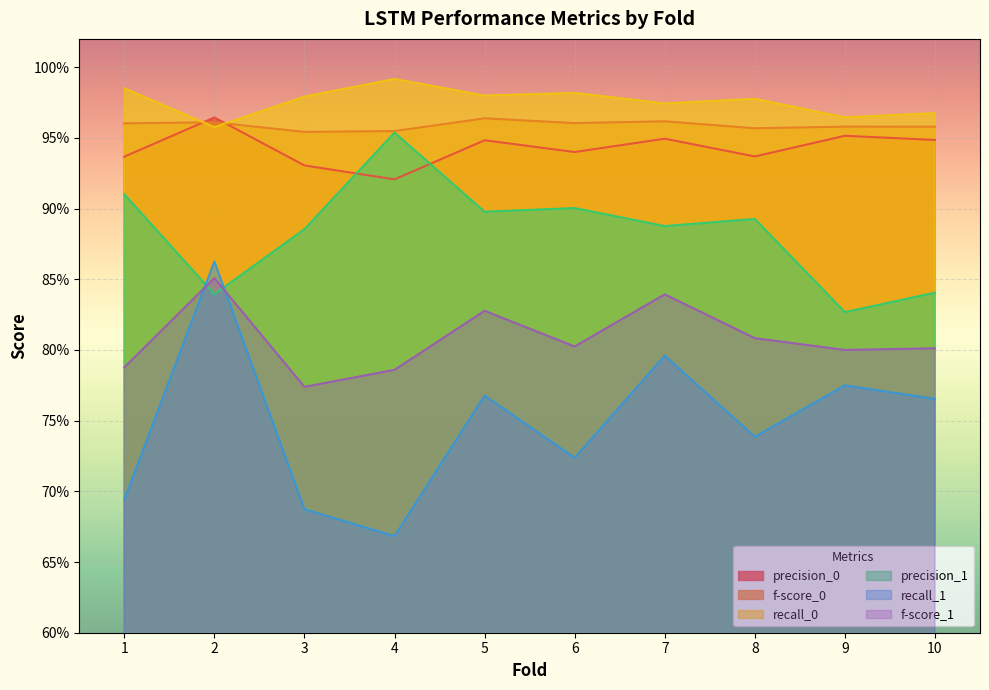

Between 1 and 2, which series saw the biggest shift?

recall_1